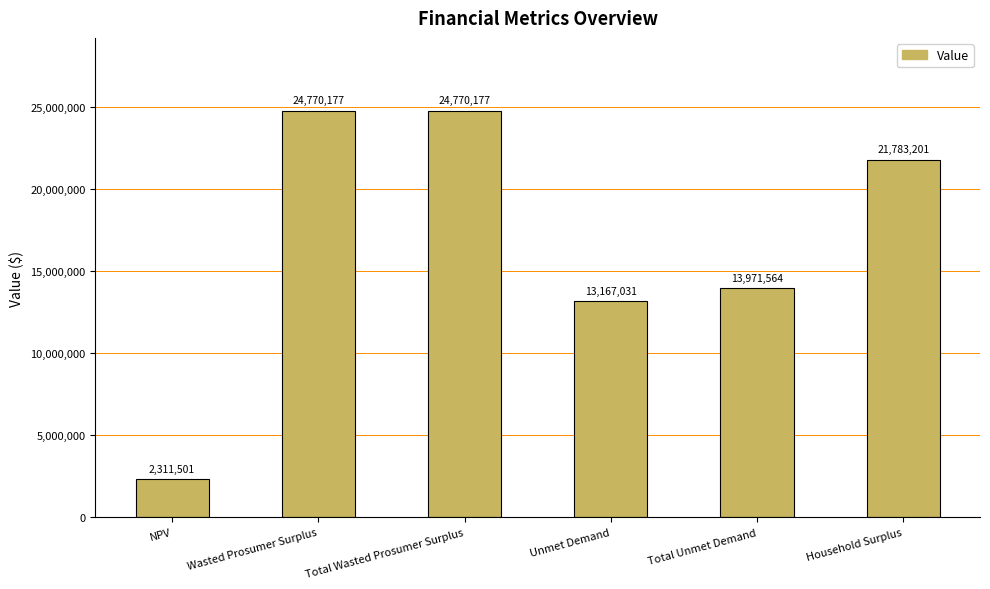

Count the number of categories in the chart.

6